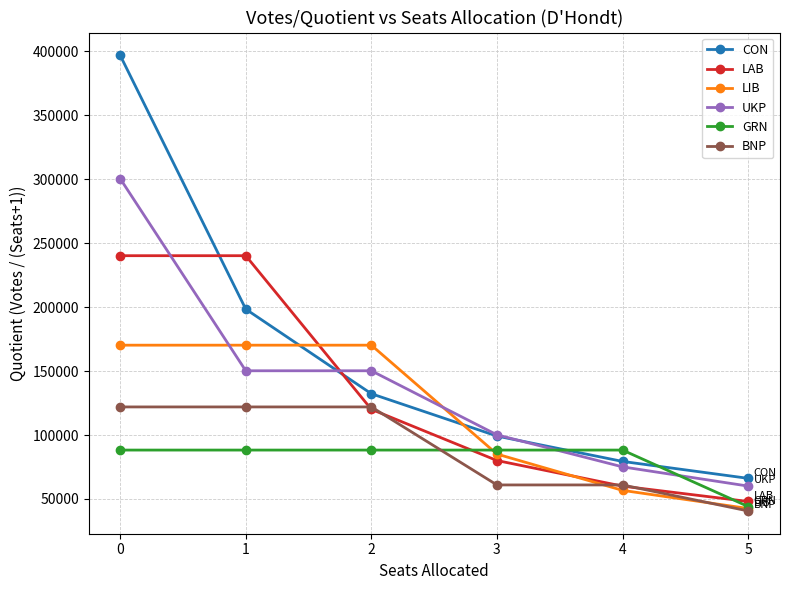

Is it true that LAB equals 66792.2 at 5?

False